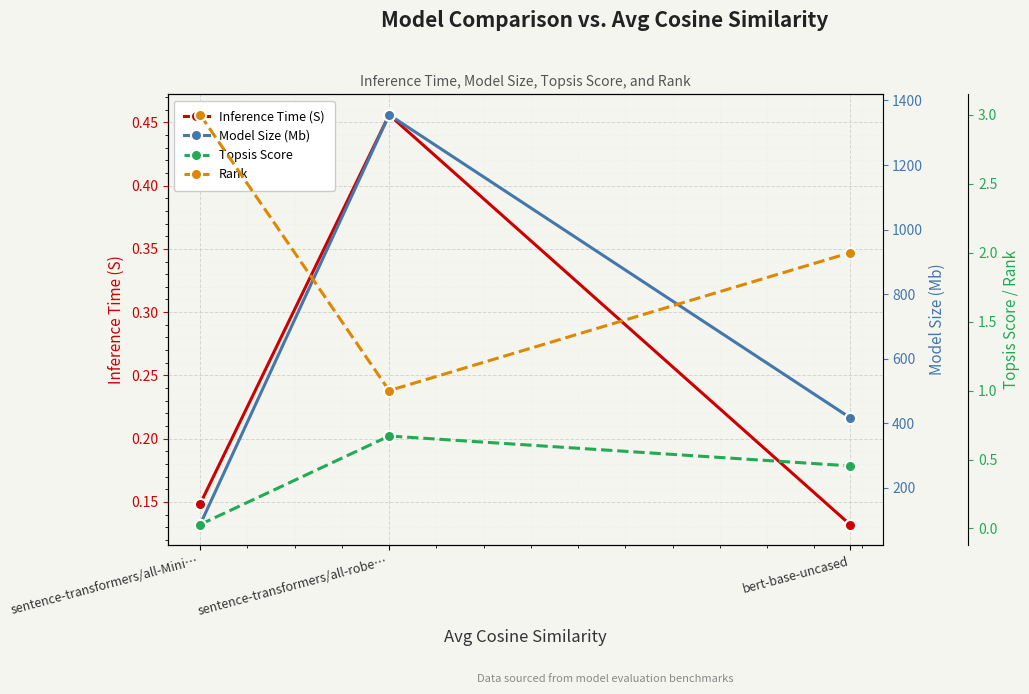

Which has a higher value, bert-base-uncased or sentence-transformers/all-Mini…?

sentence-transformers/all-Mini…